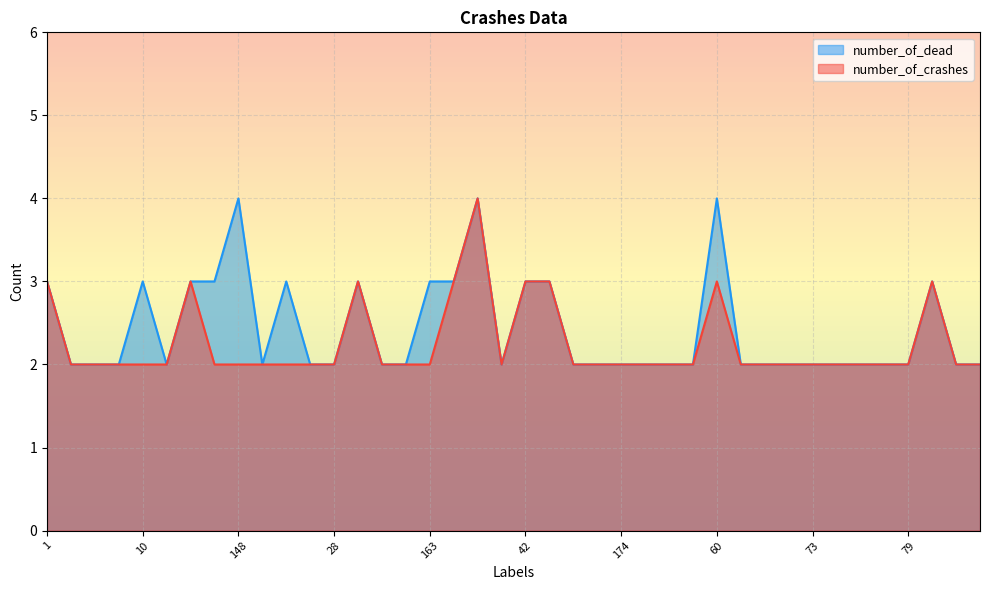

In number_of_dead, how many points are lower than both neighbors (excluding endpoints)?

3